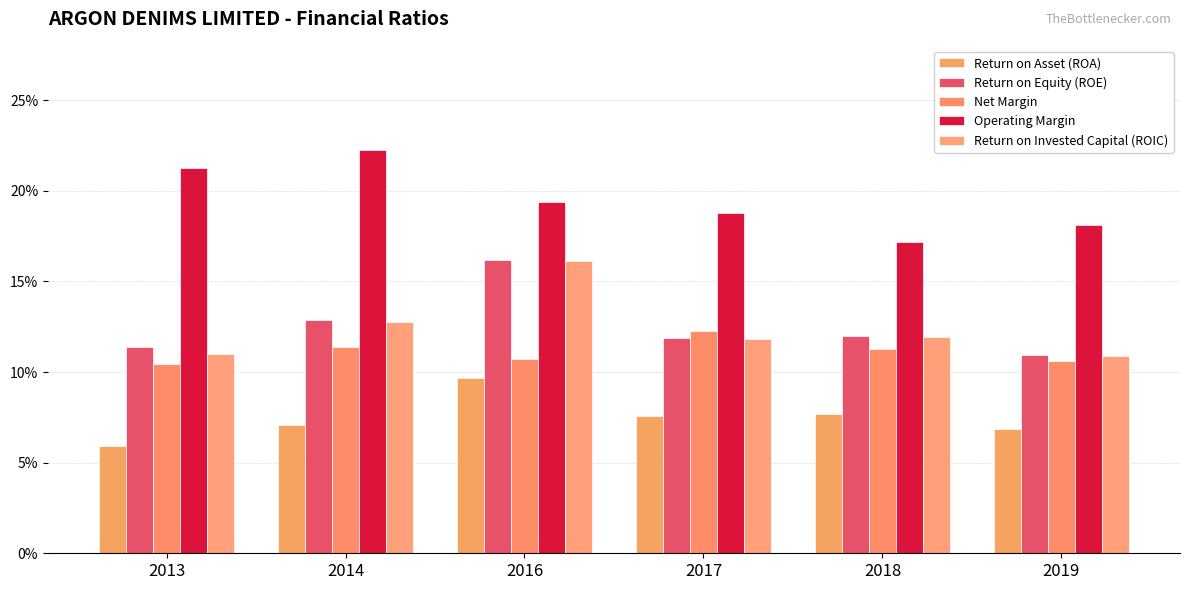

Which has a higher value, 2013 or 2016?

2016